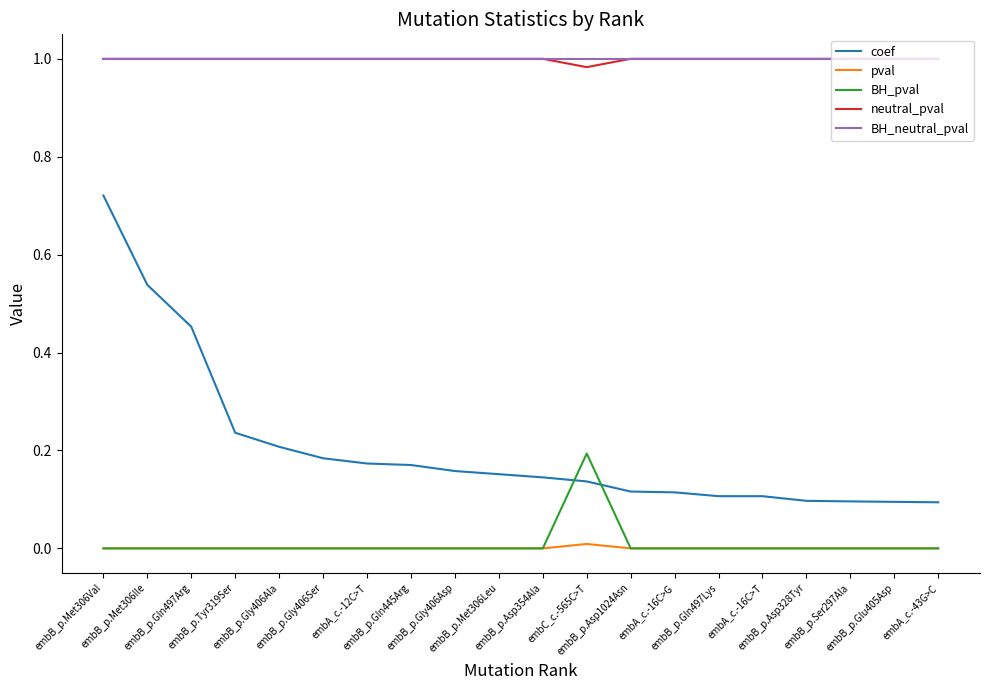

What is the total value across all series at embA_c.-16C>G?

2.1